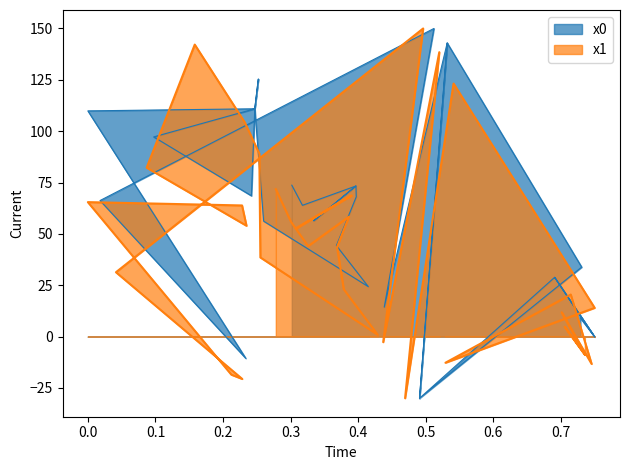

Reading left to right, what are all the values shown in this chart?

y0: 9.0	9.0	1.1	28.9	-0.2	28.9	-30.0	33.8	143.0	-30.0	143.0	14.4	150.0	66.2	-10.6	-10.6	109.9	110.9	68.6	97.2	110.9	125.3	110.9	56.2	24.3	24.3	35.0	44.3	44.3	54.2	54.8	68.0	73.3	56.4	56.4	73.3	73.3	63.9	63.9	73.7
y1: -8.8	4.8	-8.8	11.8	-13.3	20.5	-12.7	14.0	123.2	-30.0	138.5	-2.7	150.0	31.3	-20.6	-18.5	65.5	63.8	54.0	82.2	142.2	104.3	89.1	38.5	0.9	16.3	16.3	23.0	43.6	44.2	55.9	55.9	58.4	44.1	52.6	66.5	68.7	52.6	55.8	71.8